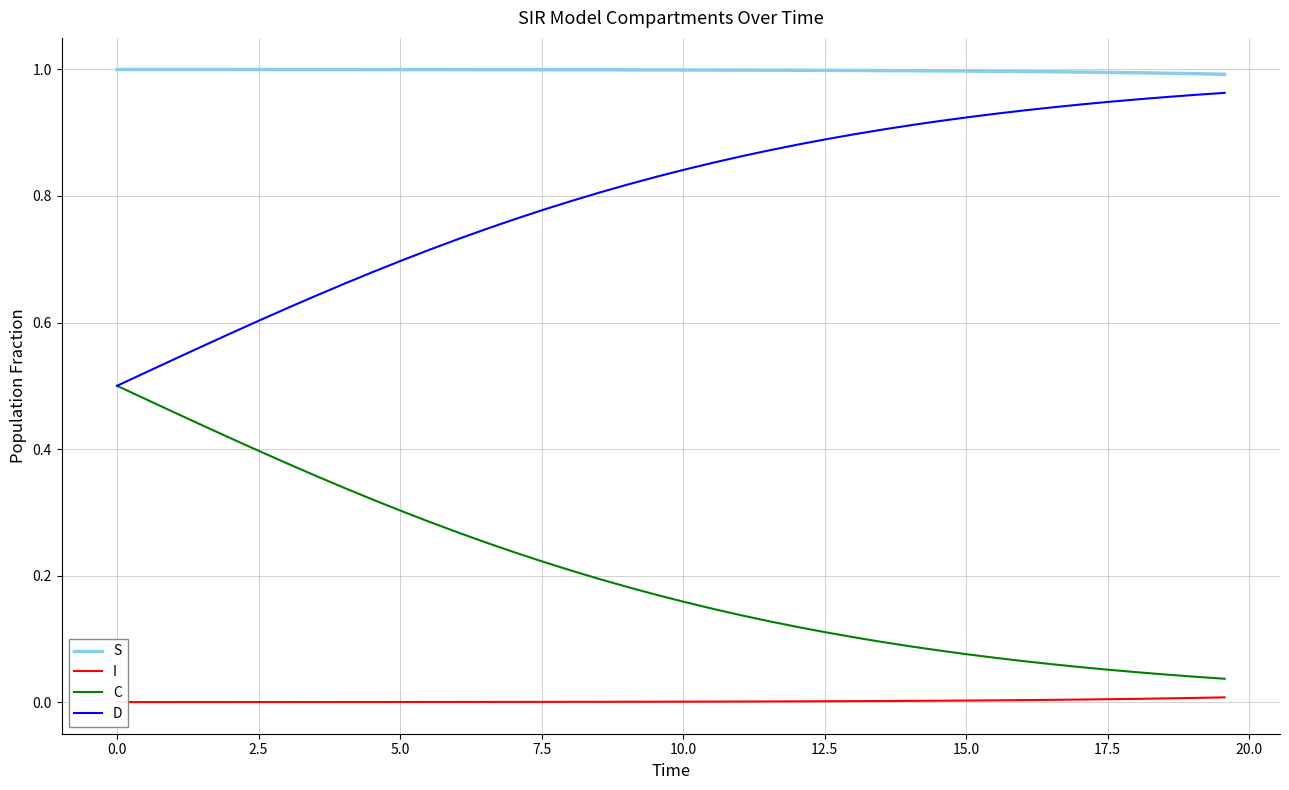

What is the sum of all I values?

0.1